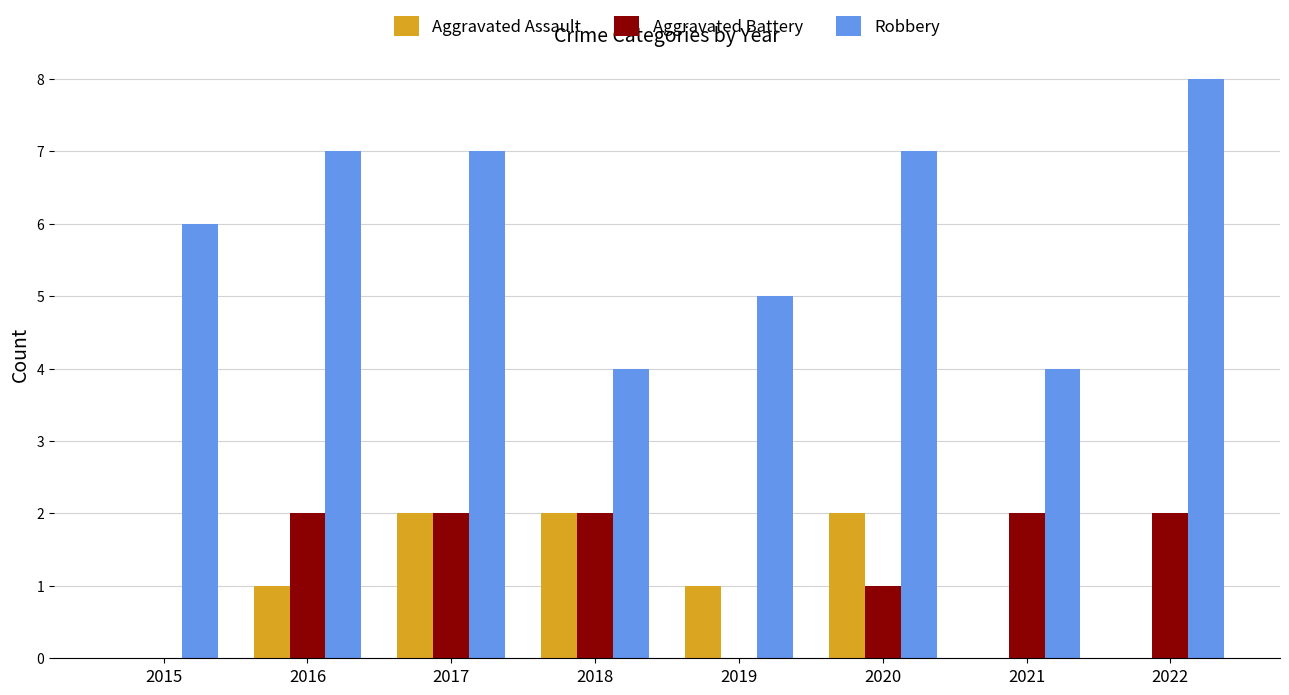

What is the sum of all Aggravated Battery values?

11